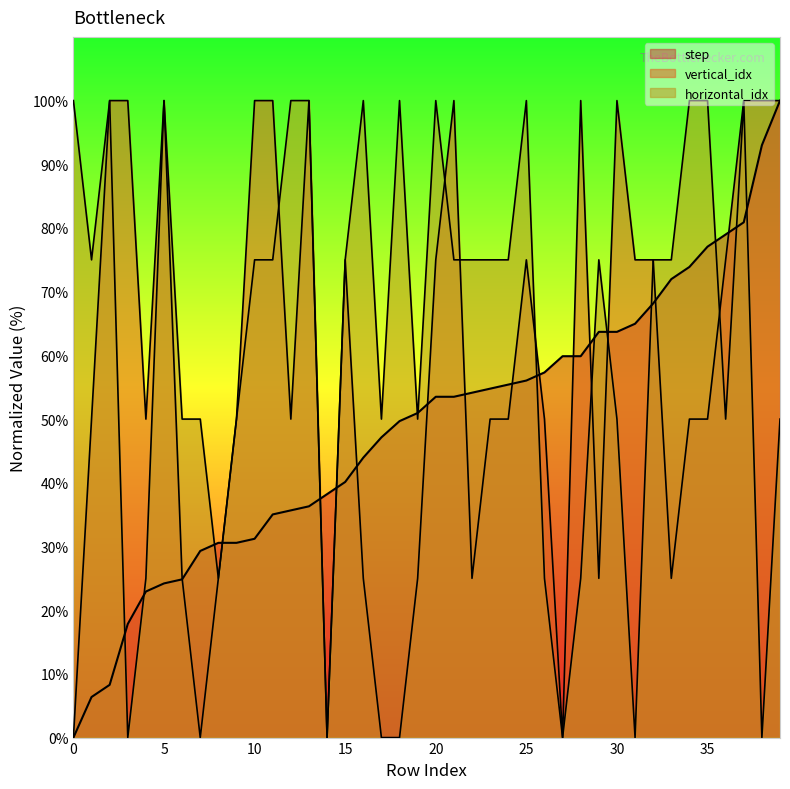

How many interior local valleys does the vertical_idx series have?

8